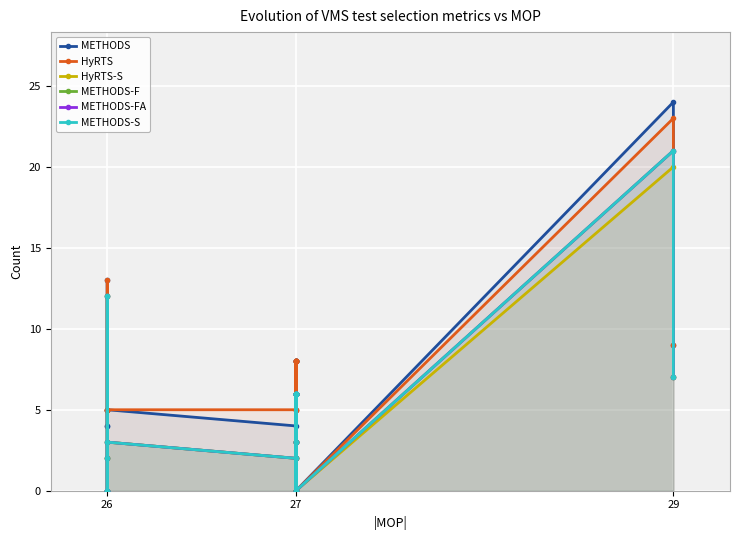

Reading right to left, transcribe all the data shown in this chart.

METHODS: 9	24	0	8	8	8	8	8	0	2	8	3	5	4	5	5	4	4	13	0
HyRTS: 9	23	0	8	8	8	8	8	0	6	8	3	5	5	5	5	5	5	13	0
HyRTS-S: 7	20	0	6	6	6	6	6	0	2	6	3	3	2	3	2	0	2	12	0
METHODS-F: 7	21	0	6	6	6	6	6	0	0	6	3	3	2	3	2	0	0	12	0
METHODS-FA: 7	21	0	6	6	6	6	6	0	0	6	3	3	2	3	2	0	0	12	0
METHODS-S: 7	21	0	6	6	6	6	6	0	0	6	3	3	2	3	2	0	0	12	0